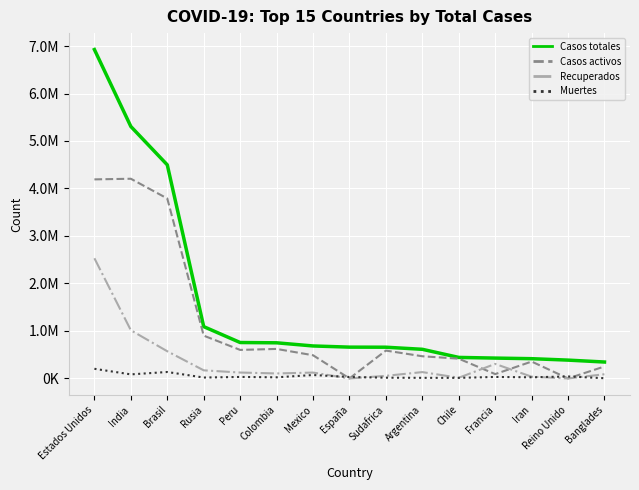

What position from the right is Mexico?

9